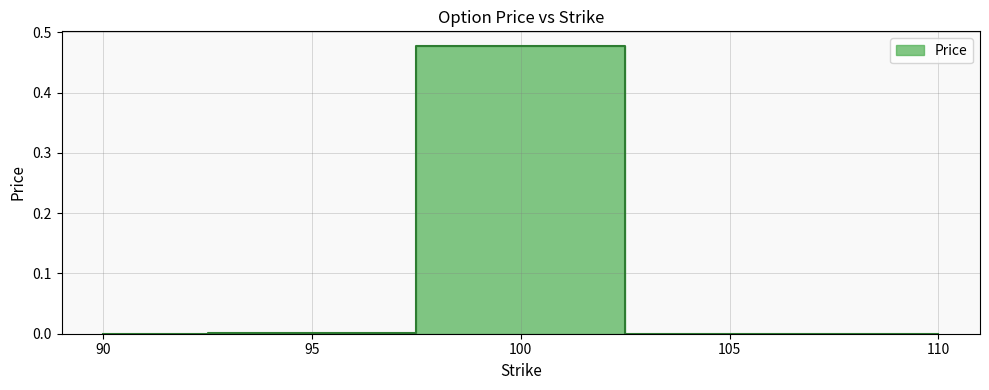

What is the difference between the maximum and minimum values?

0.5